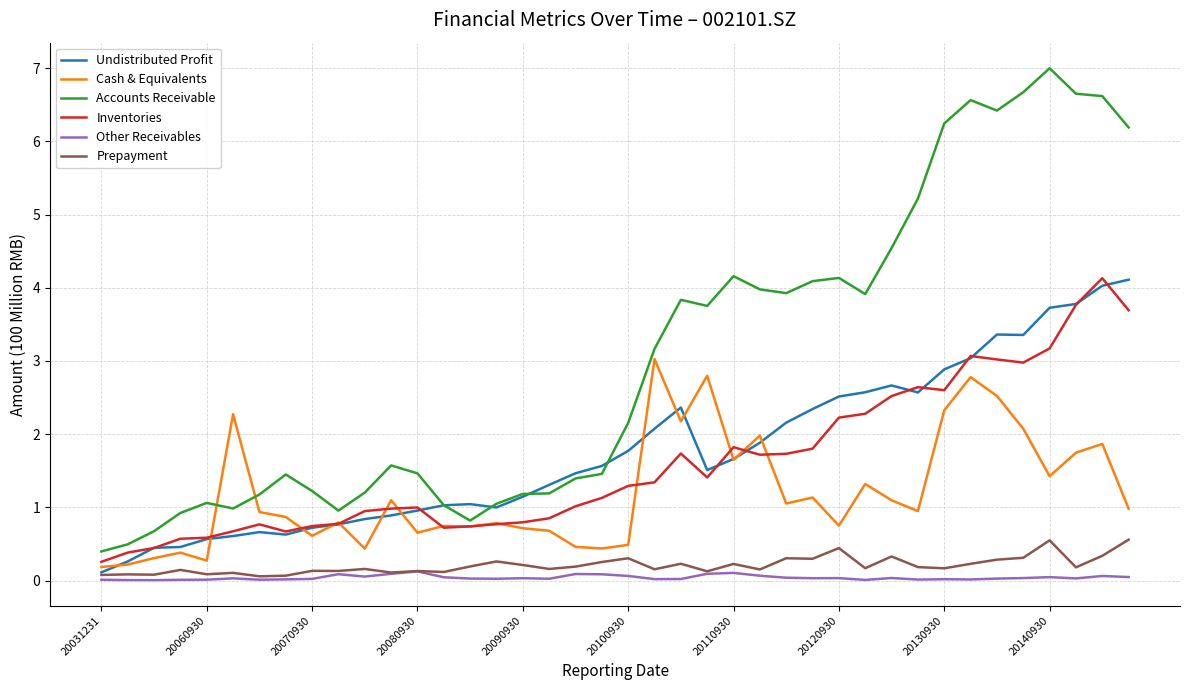

What is the maximum value for Inventories?

4.1